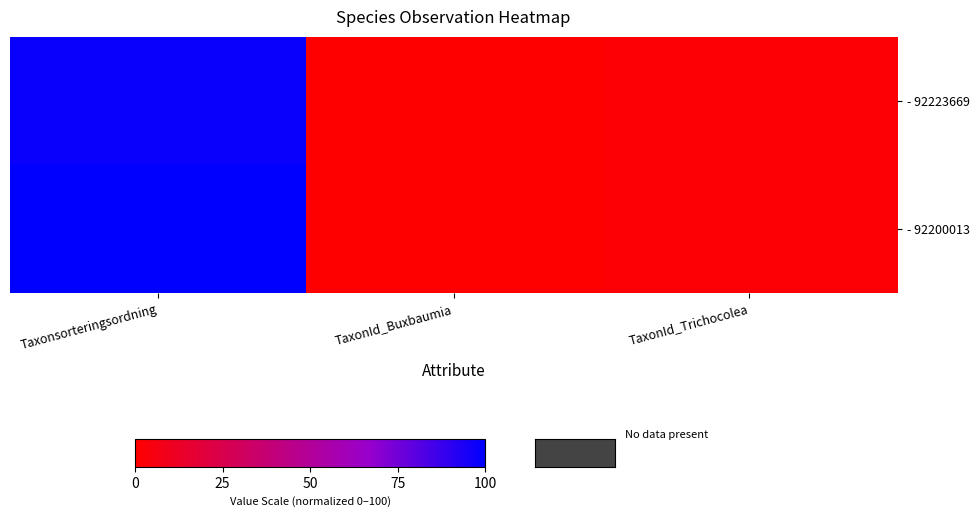

At which category is the sum across all series the highest?

Taxonsorteringsordning